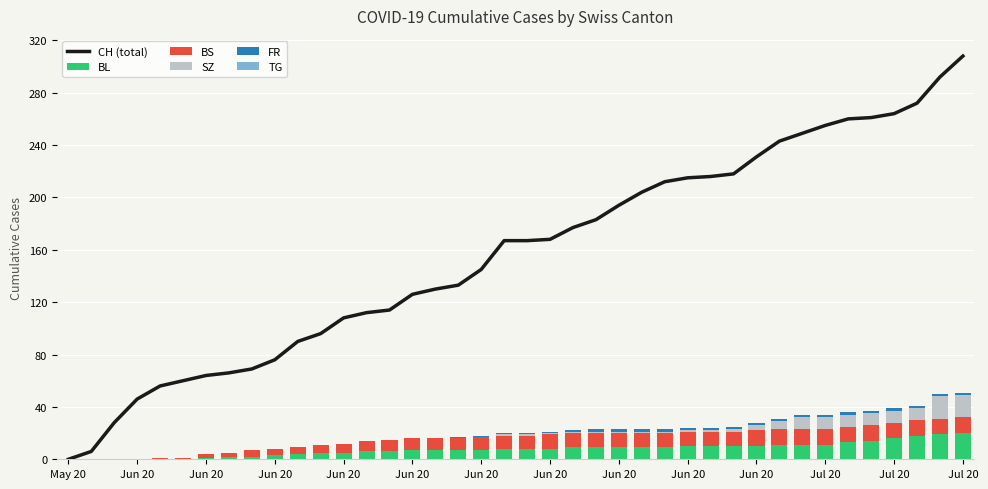

Rank the series by their maximum value, from lowest to highest.

TG, FR, BS, SZ, BL, CH (total)